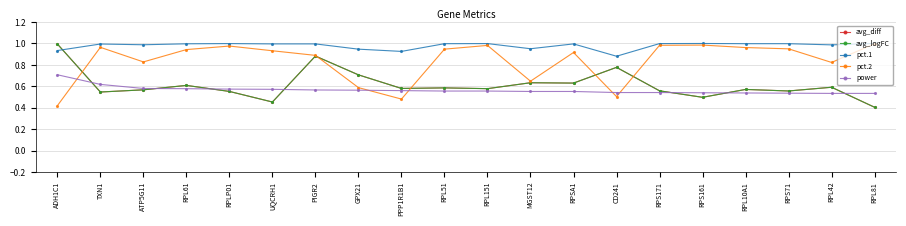

The avg_logFC series shows 0.6 at MGST12. True or false?

True